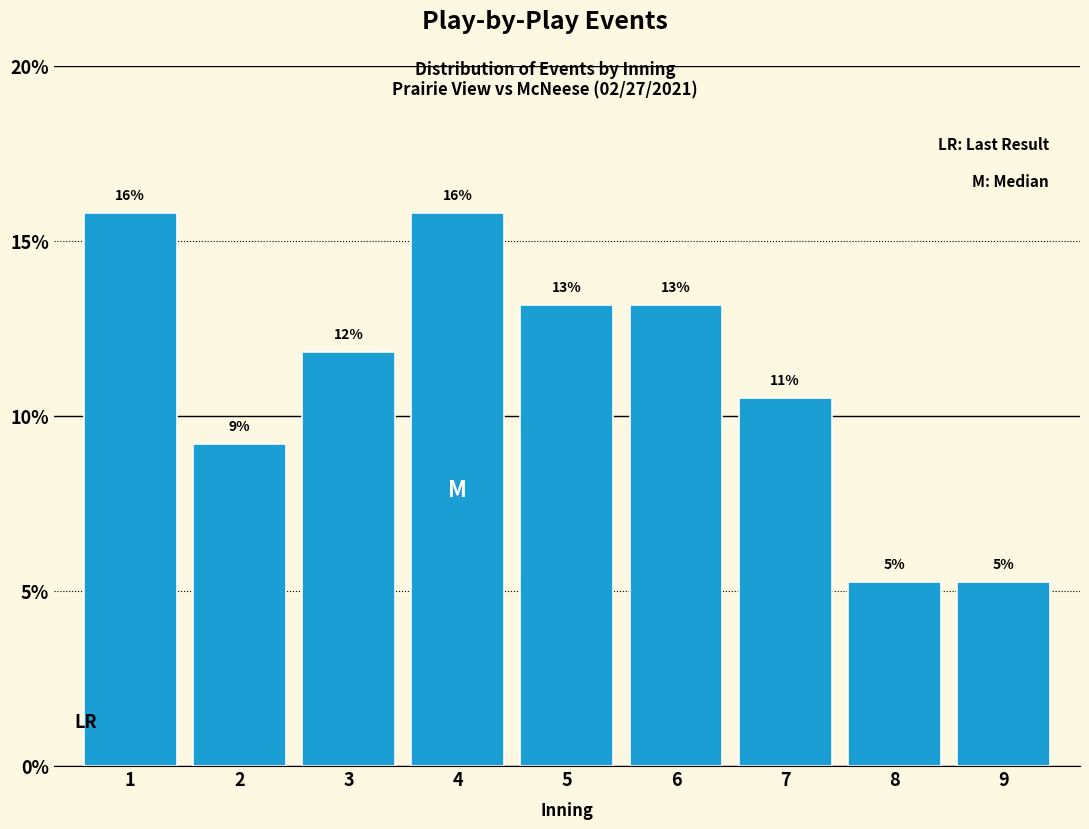

How many bars are there in total?

9